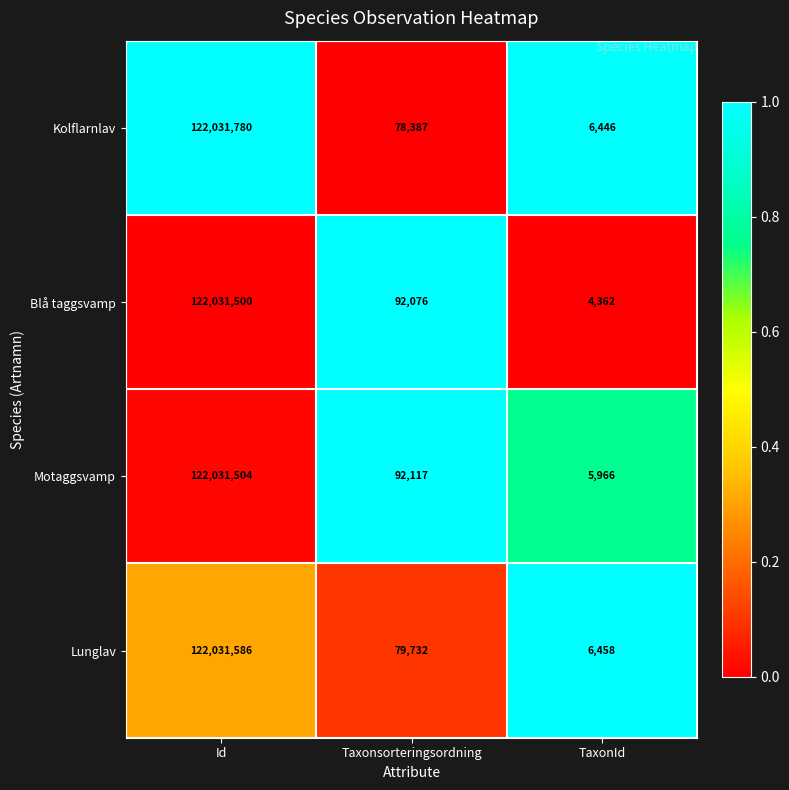

The value of Motaggsvamp at Id is 61485150. True or false?

False